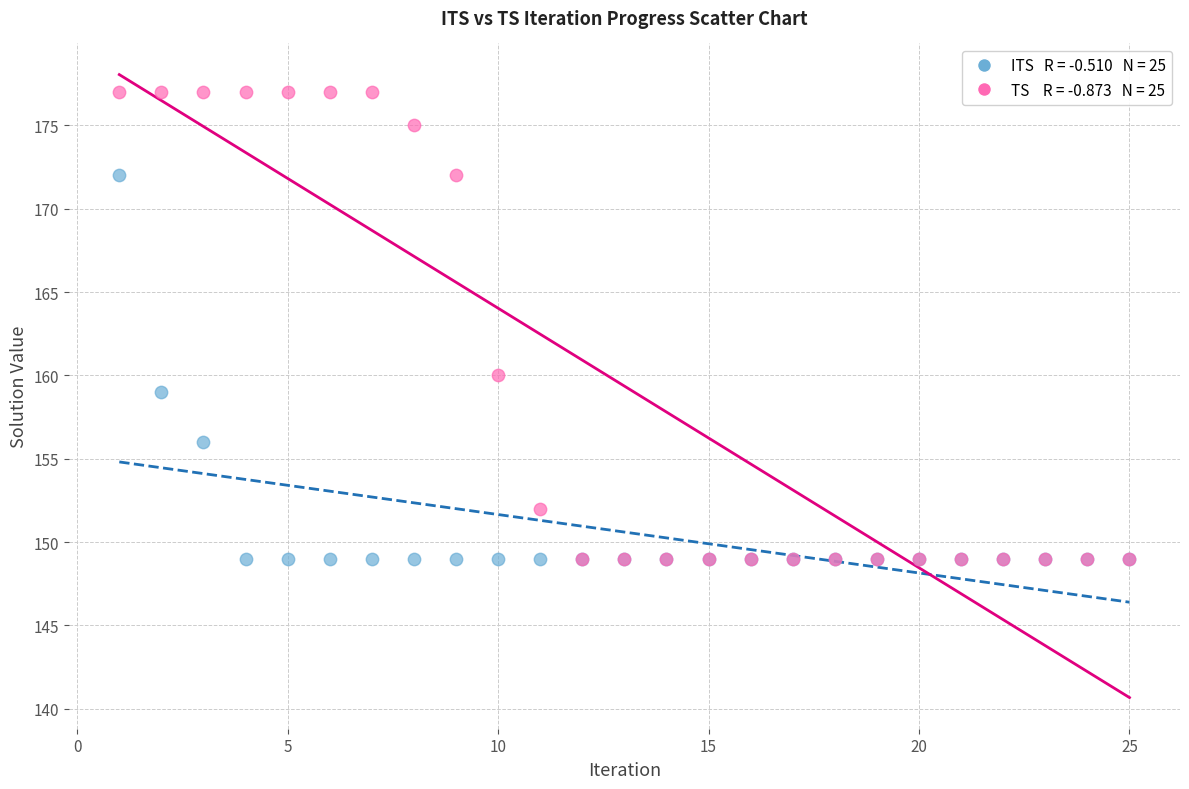

Across all series, what Y value is closest to 163?

160